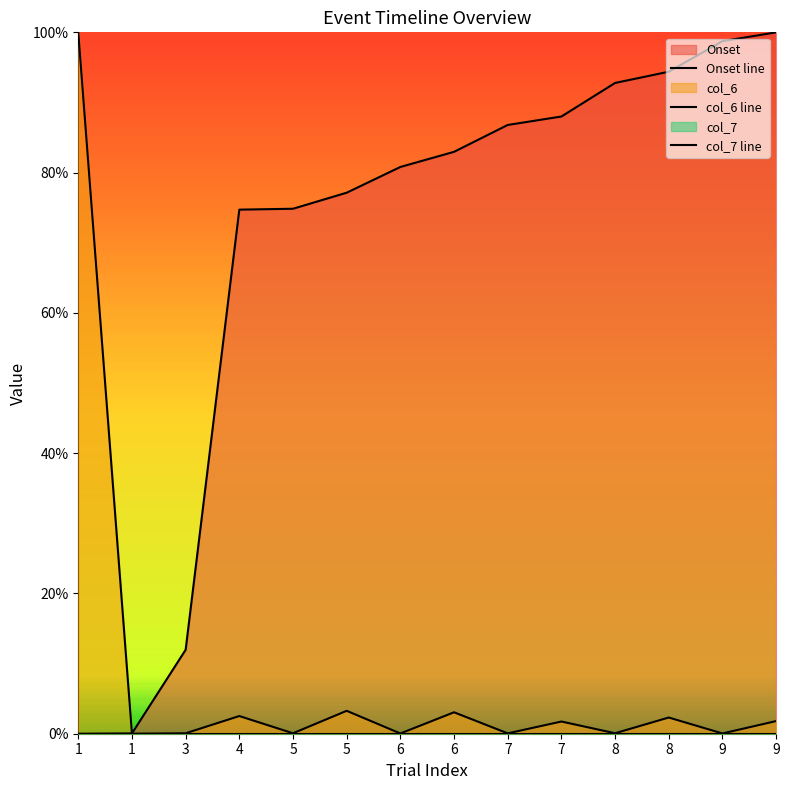

What is the difference between the highest and lowest values at 9?

1.0